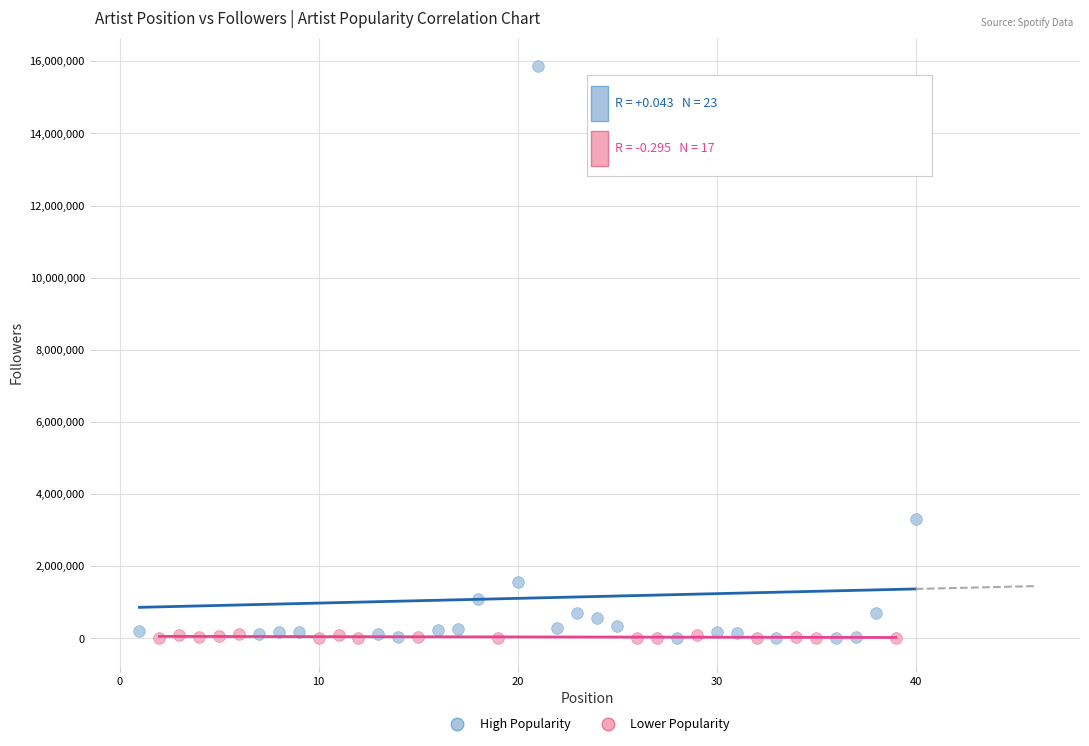

Which series has the largest Y range (max minus min)?

High Popularity